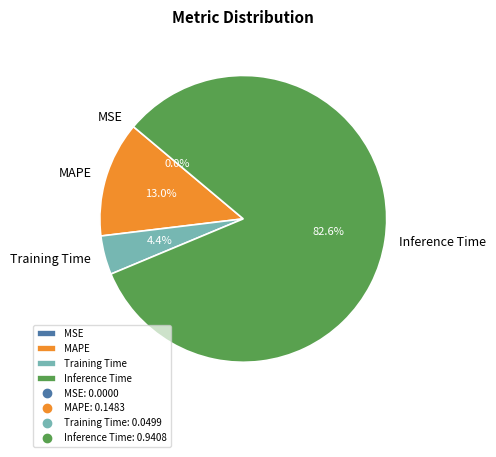

Between MAPE and Inference Time, which is larger?

Inference Time